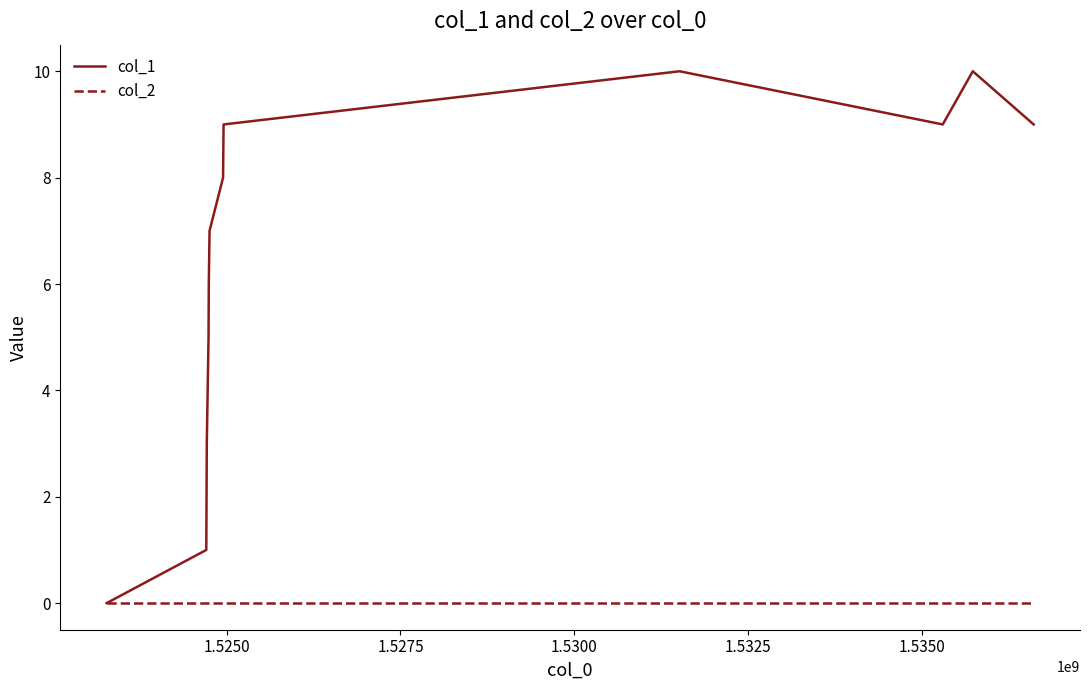

Rank the series by their average value, from highest to lowest.

col_1, col_2